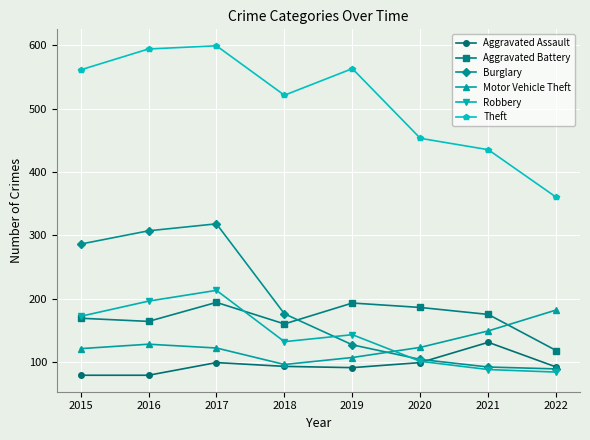

How many distinct data groups are displayed?

6